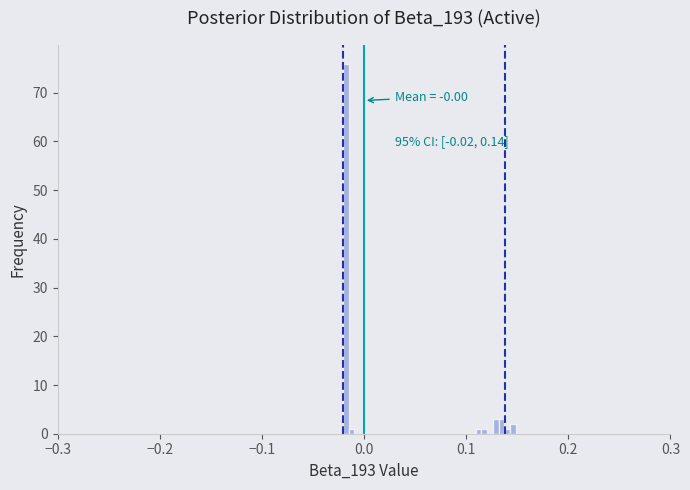

Read against the x-axis, roughly where is the centre of the tallest bar?

-0.02